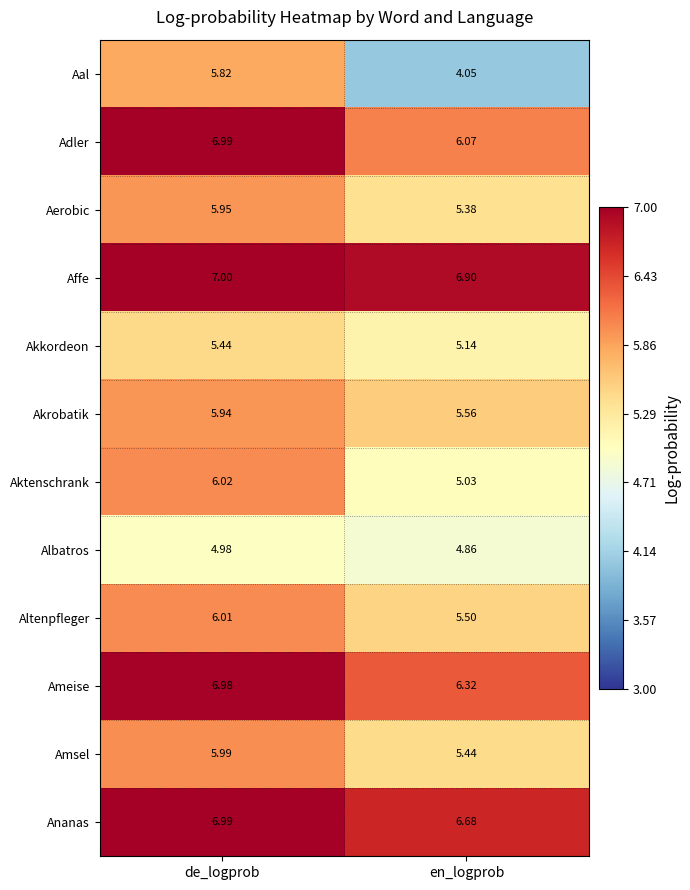

Which series has the largest total across all categories?

Affe